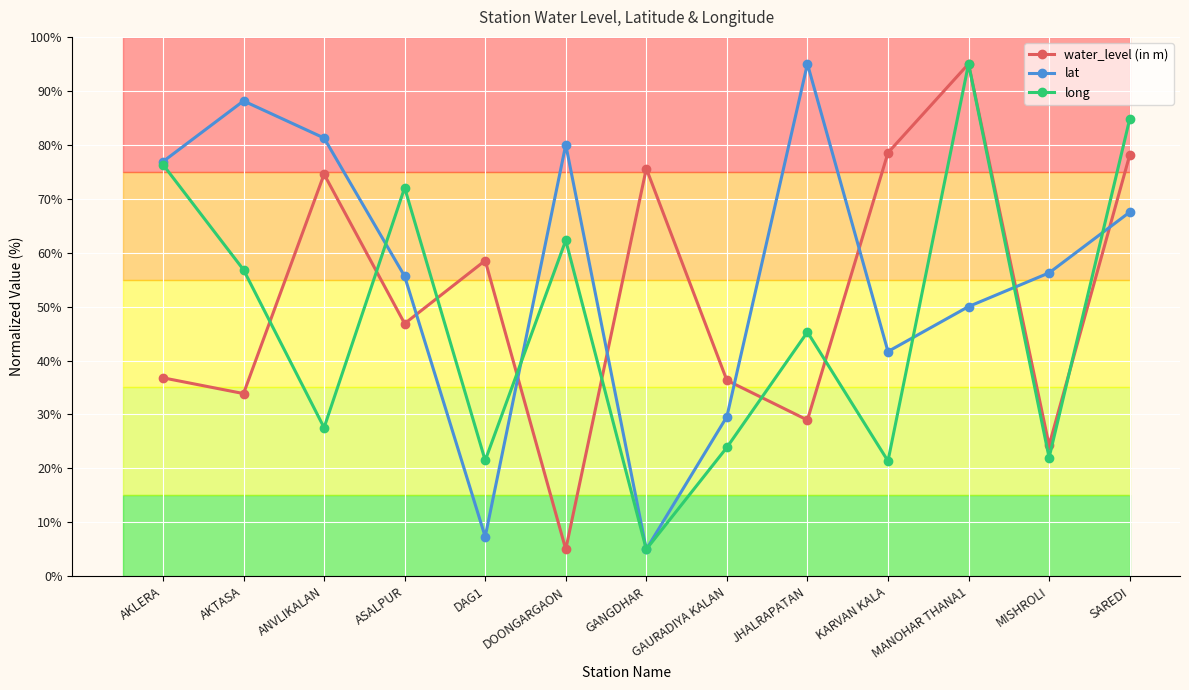

At which label is long closest to 50?

JHALRAPATAN